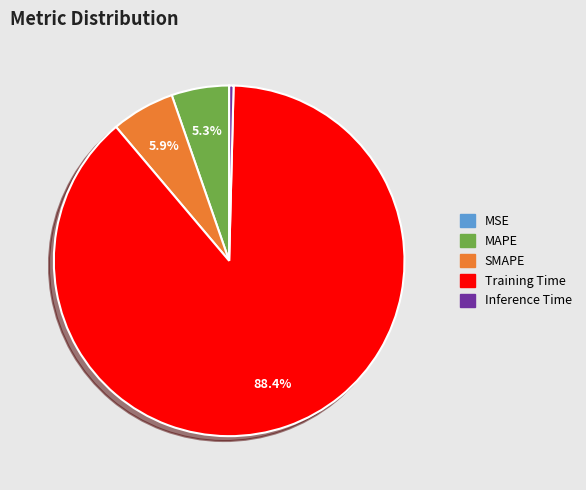

True or false: MAPE accounts for 5% of the total.

True